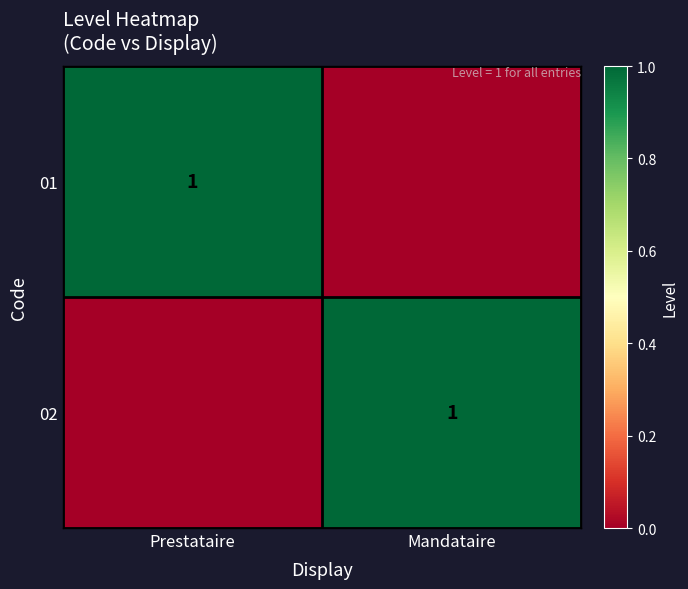

Is it true that 02 equals 1 at Mandataire?

True